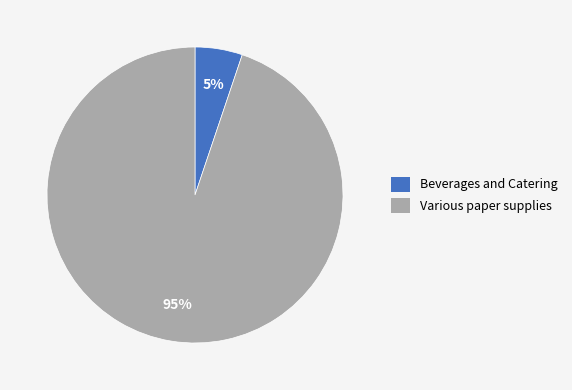

Is there any slice that represents more than half of the pie?

Yes